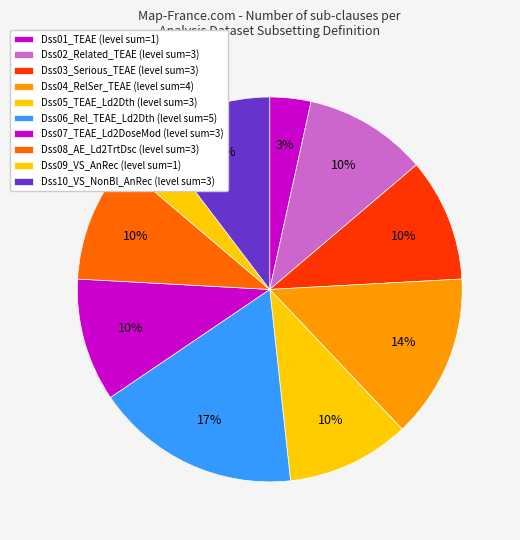

Count the number of slices in the pie.

10